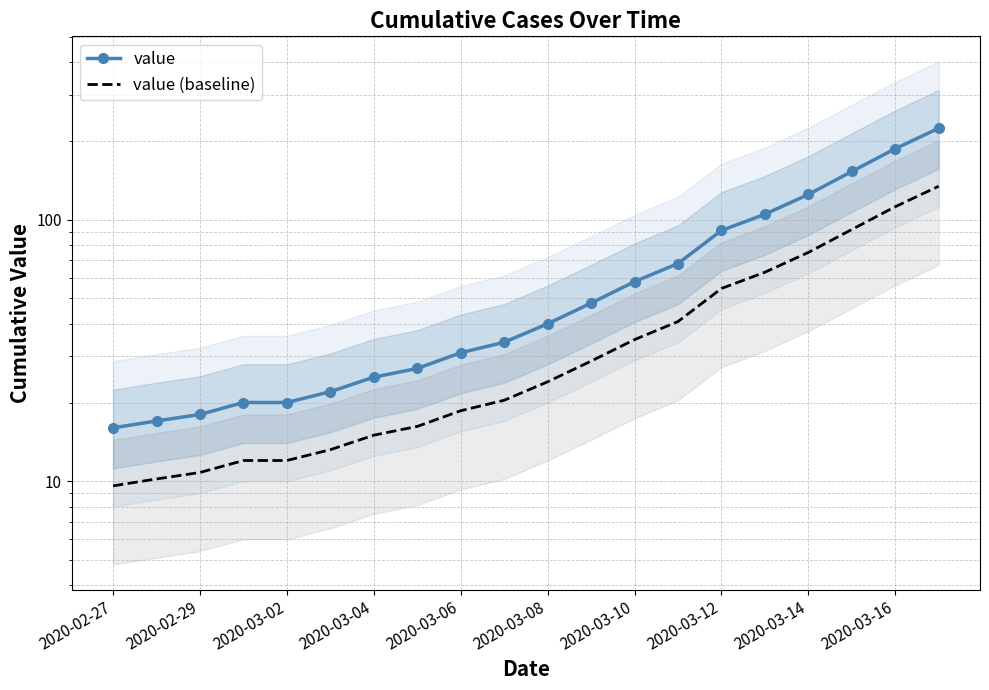

Is the value of value (baseline) at 2020-03-16 greater than the value of value at 2020-03-14?

No